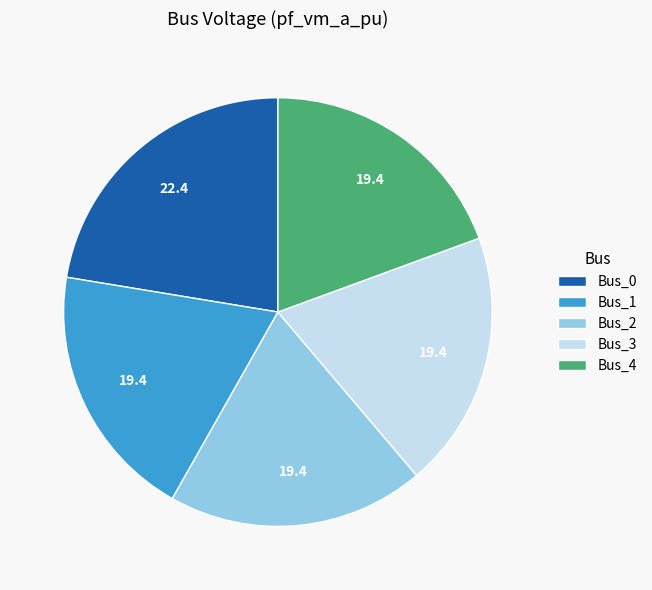

Which slice is the largest?

Bus_0